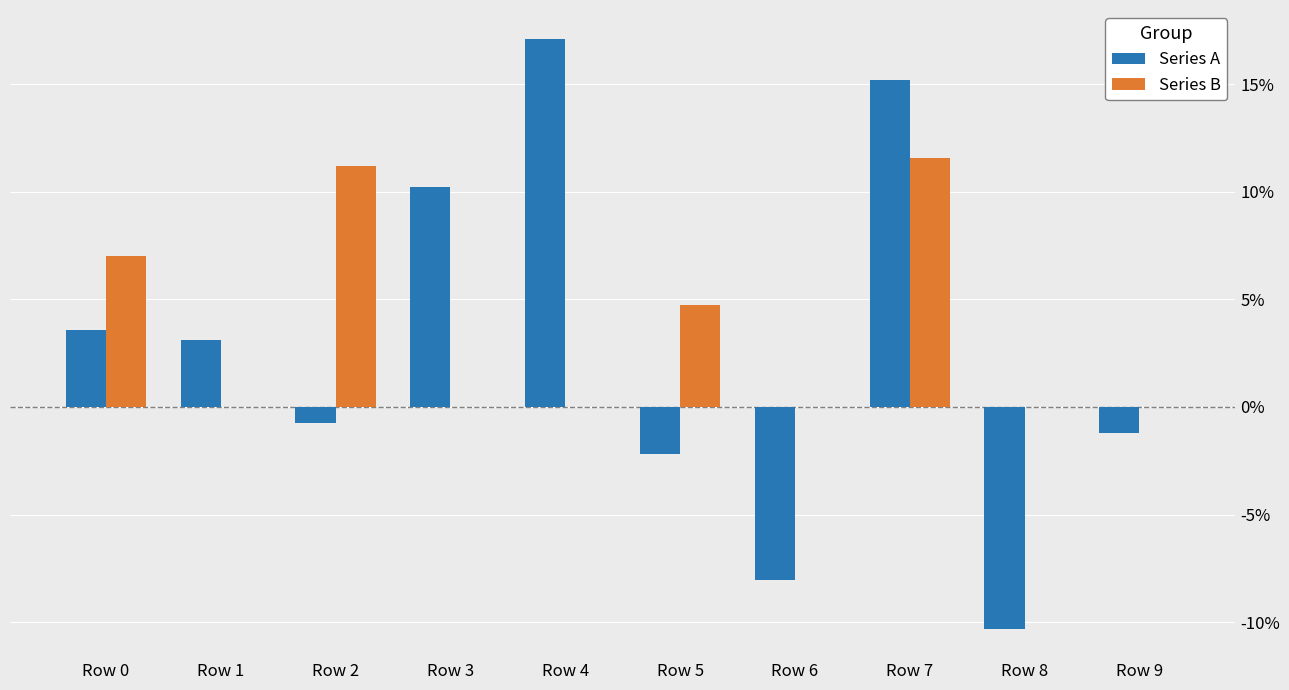

Does the chart contain stacked bars?

No